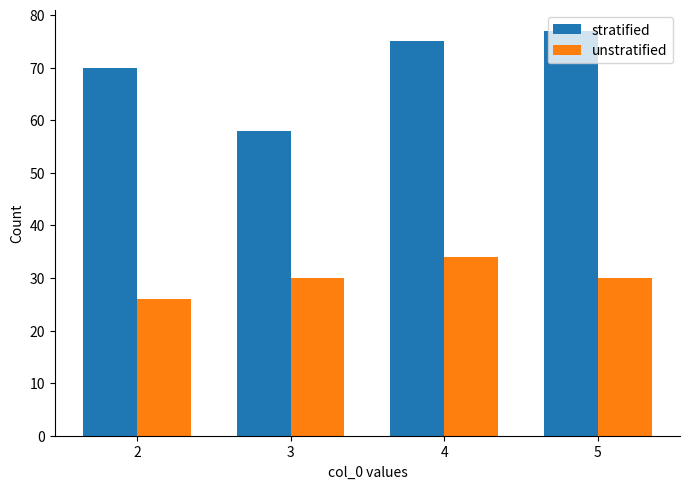

At 3, list the series in order from largest to smallest.

stratified, unstratified